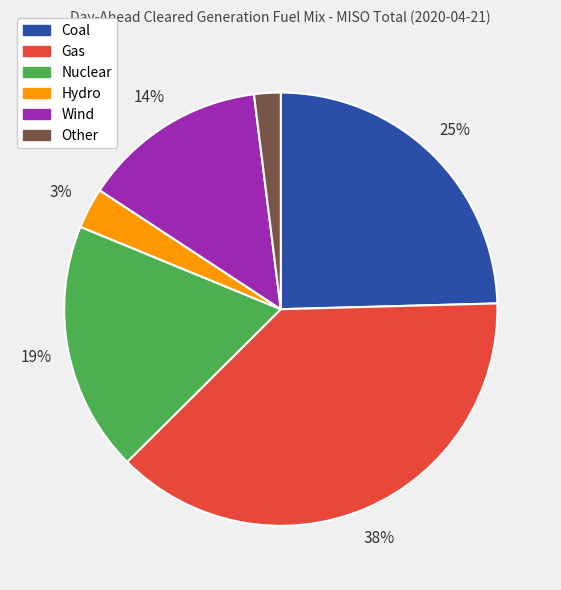

Is there any slice that represents more than half of the pie?

No